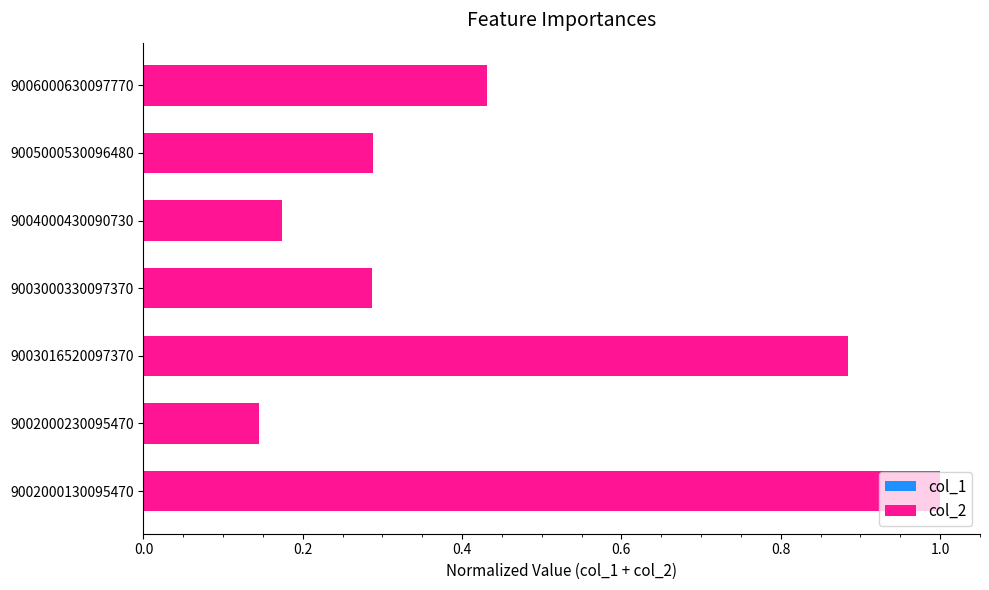

At which category is the sum across all series the highest?

9002000130095470